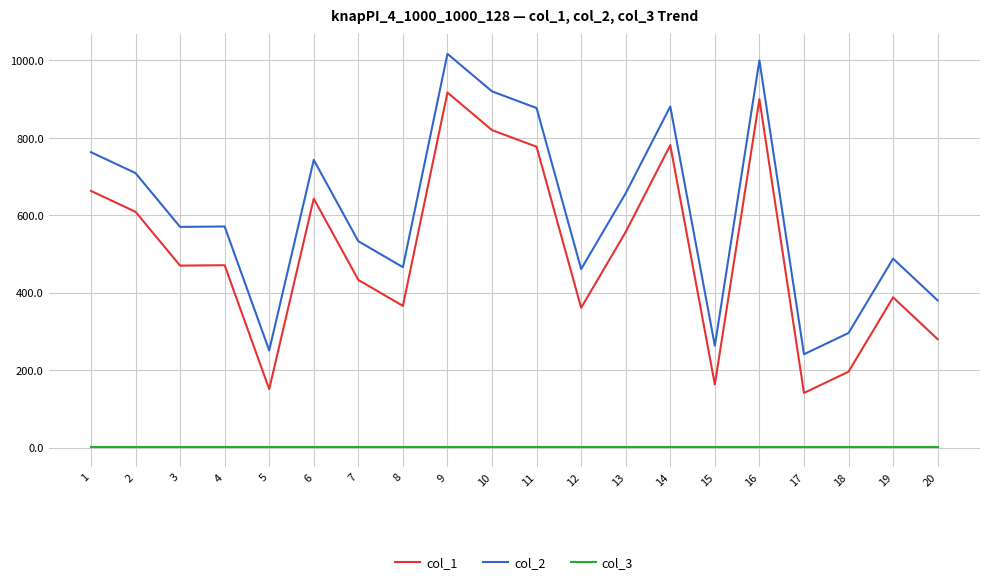

At which label is col_1 closest to 529?

13